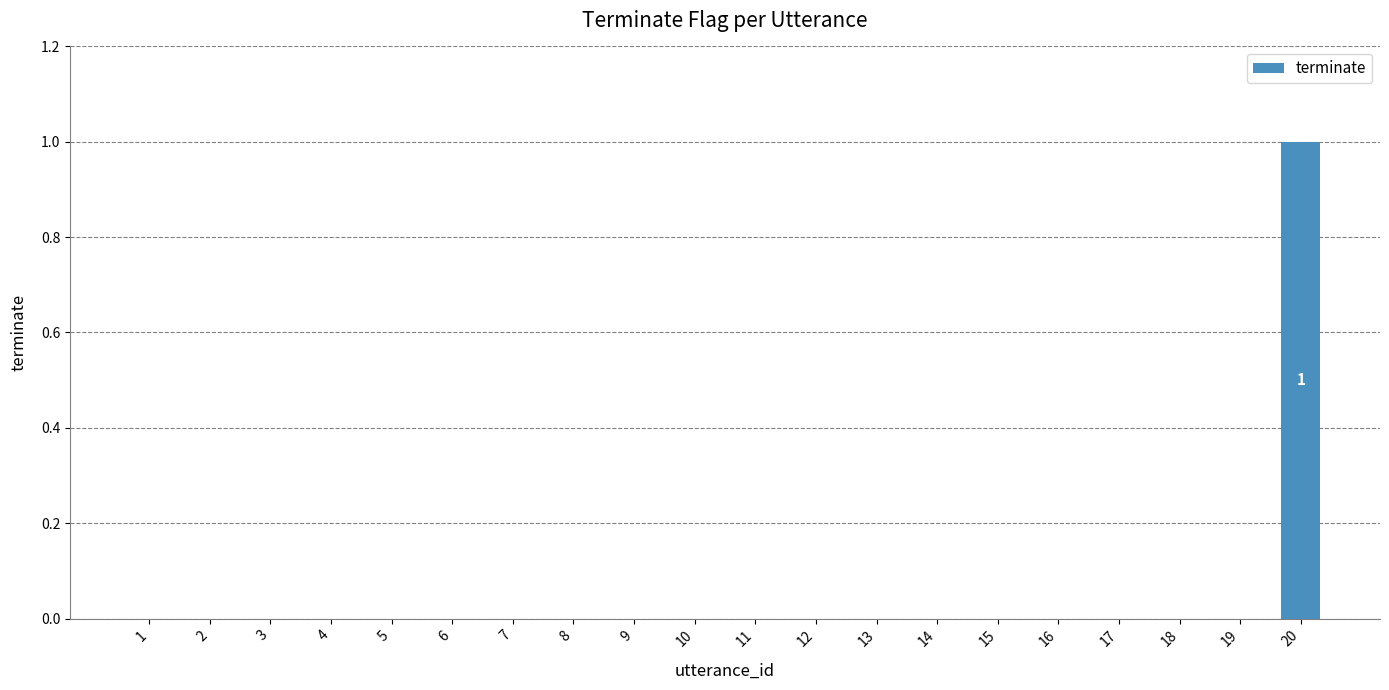

At which category does the chart reach its peak across all series?

20